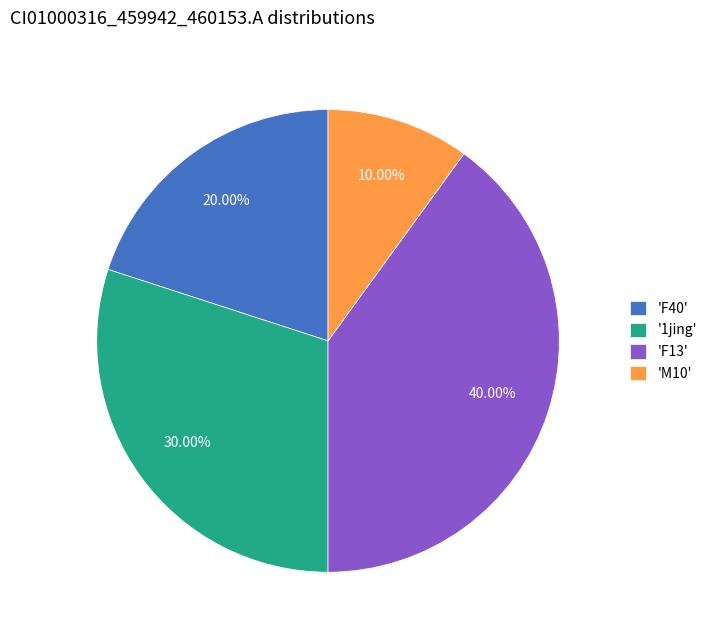

Is there any slice that represents more than half of the pie?

No